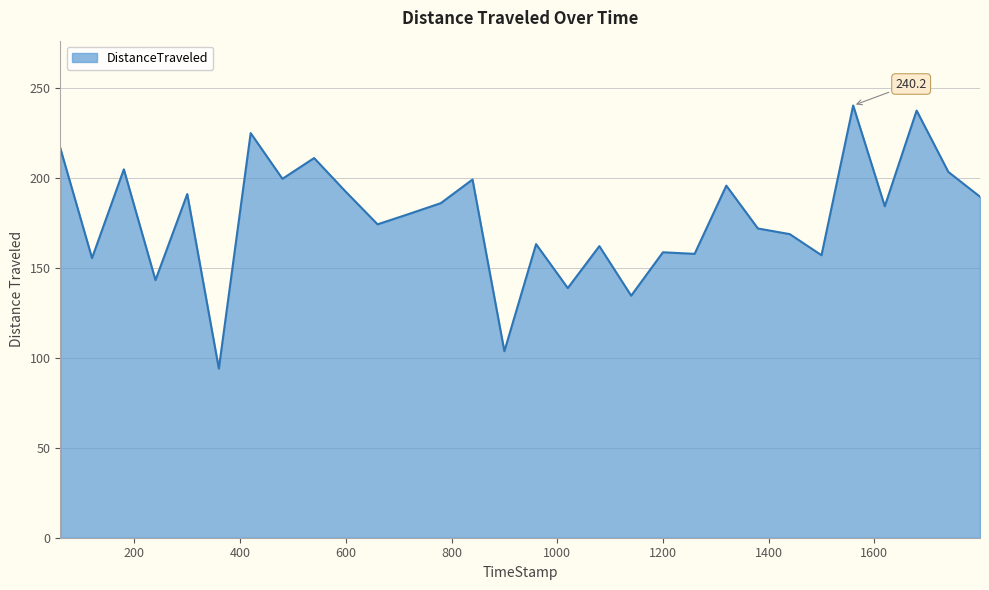

What is the minimum value shown in the chart?

94.0